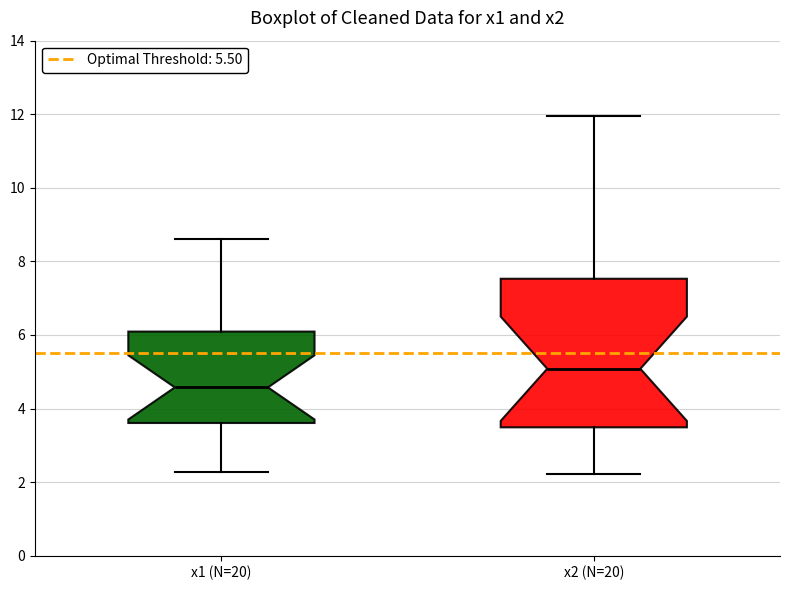

Reading left to right, transcribe this box plot: for each box, give where its median line is, the range the box spans, and where its two whiskers end, as read against the y-axis. The values are not printed on the chart, so give them approximately, as read against the axis.

x1 (N=20): median 4.6, box 3.6 to 6.0, whiskers 2.2 to 8.6
x2 (N=20): median 5.0, box 3.4 to 7.6, whiskers 2.2 to 12.0